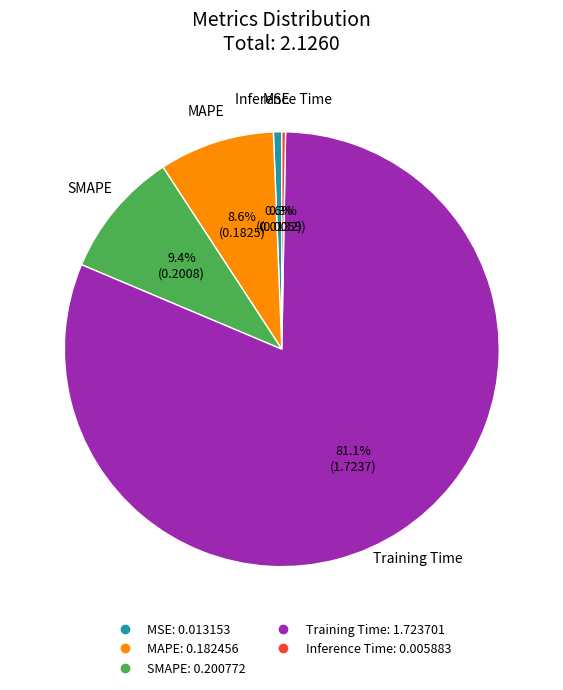

The MSE slice represents 11% of the pie. True or false?

False